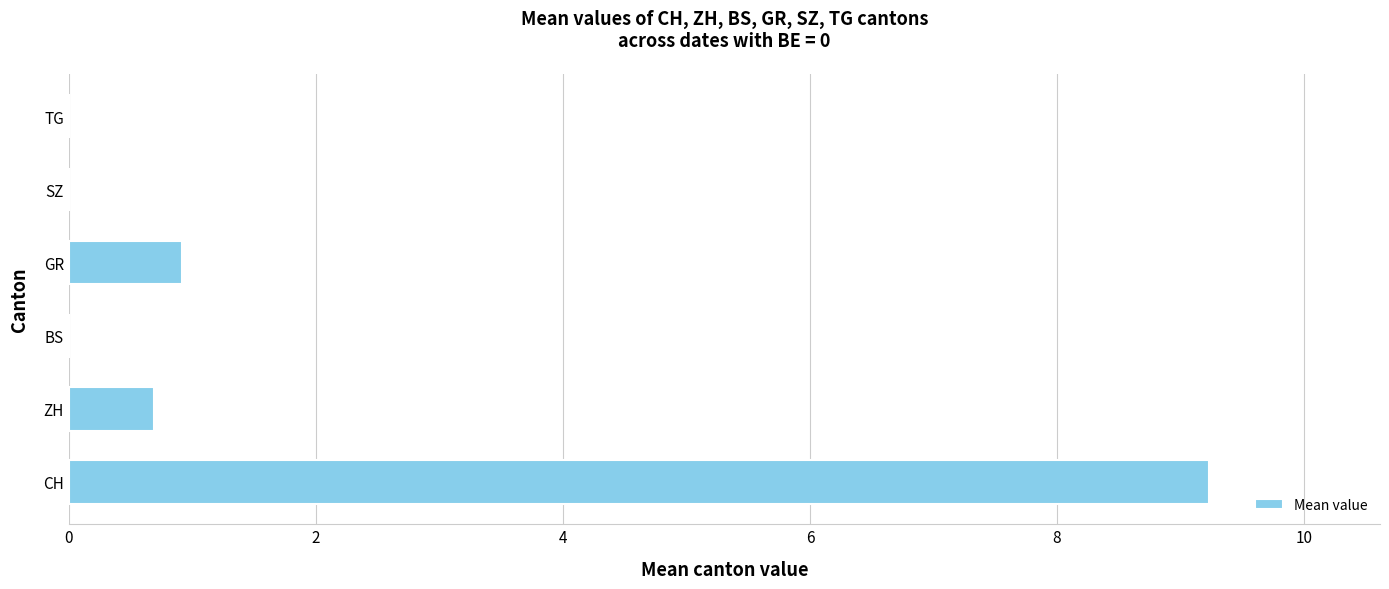

Which has a higher value, CH or ZH?

CH